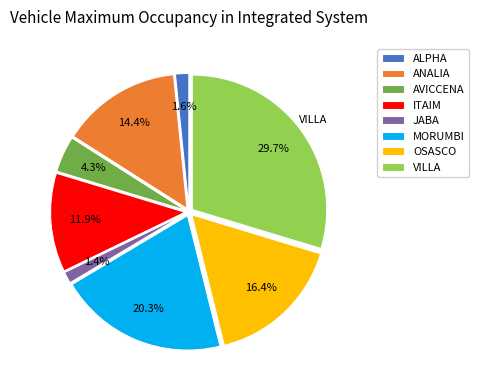

Is there a majority slice in this chart?

No